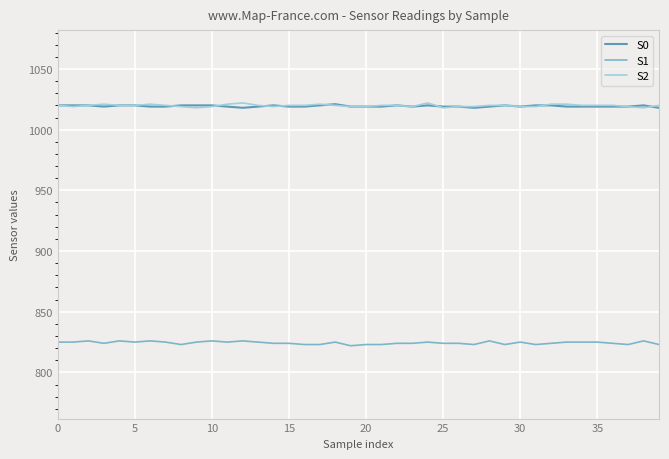

True or false: S1 and S2 cross at least once.

False